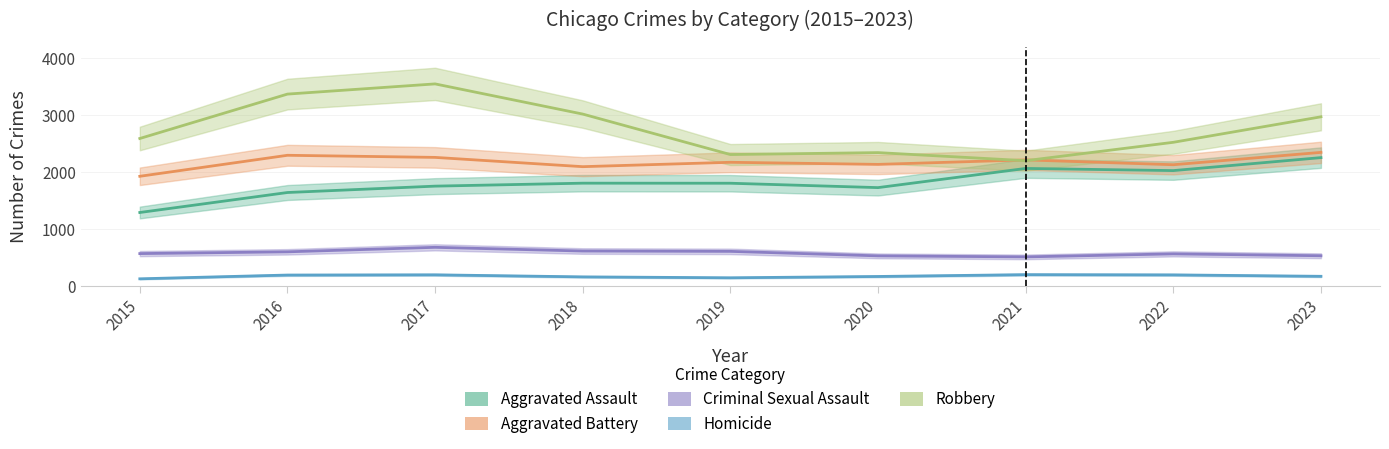

What are all the series names shown in the legend?

Aggravated Assault, Aggravated Battery, Criminal Sexual Assault, Homicide, Robbery